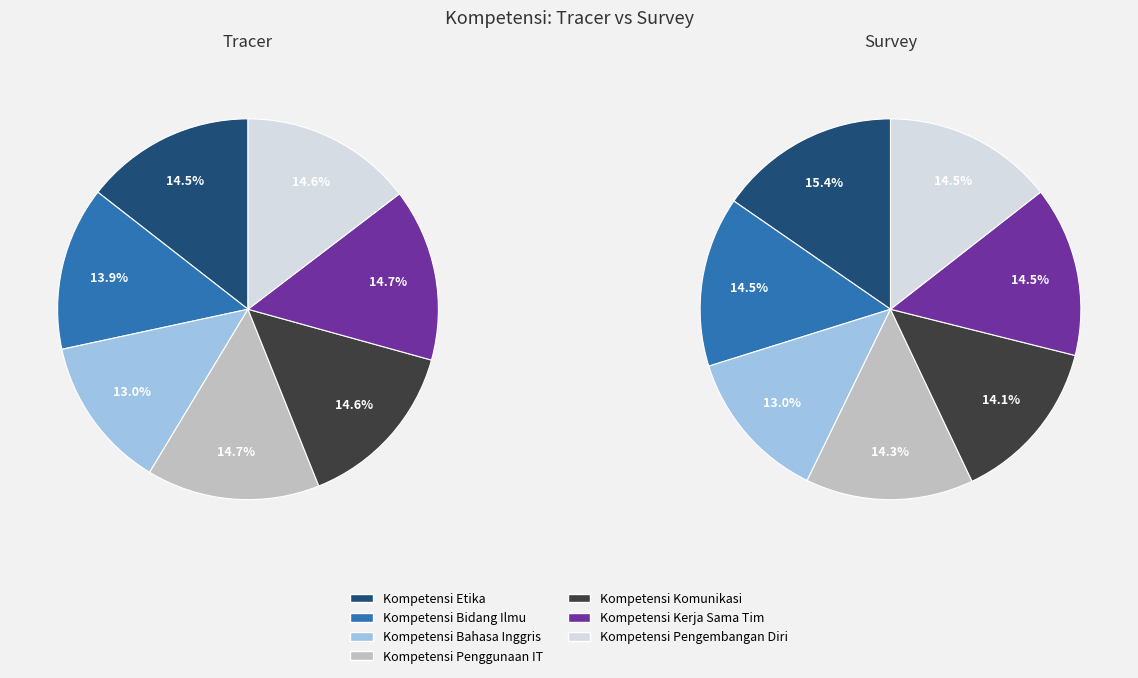

Which series has the widest spread of values?

survey